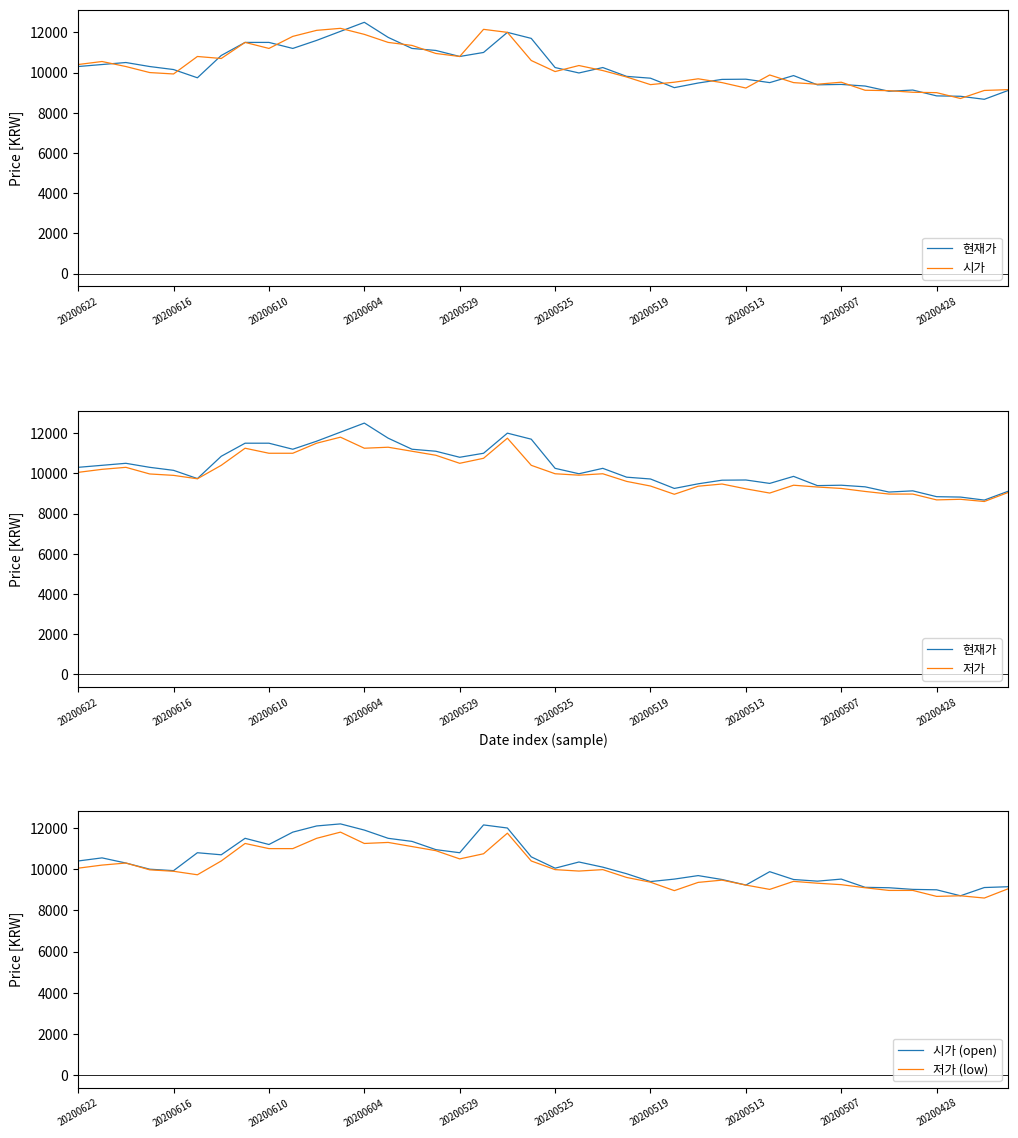

Rank the series at 34 from highest to lowest value.

시가, 시가 (open), 현재가, 저가, 저가 (low)